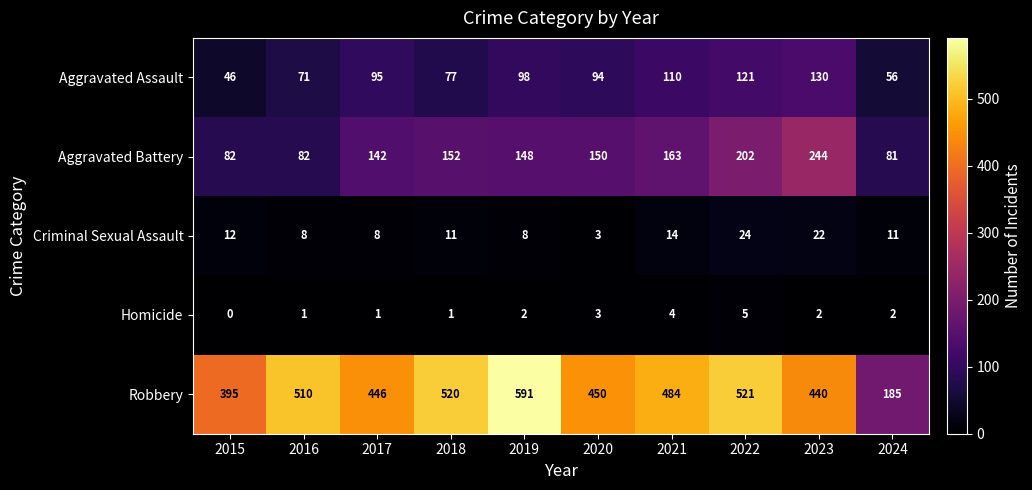

Count the number of categories in the chart.

10